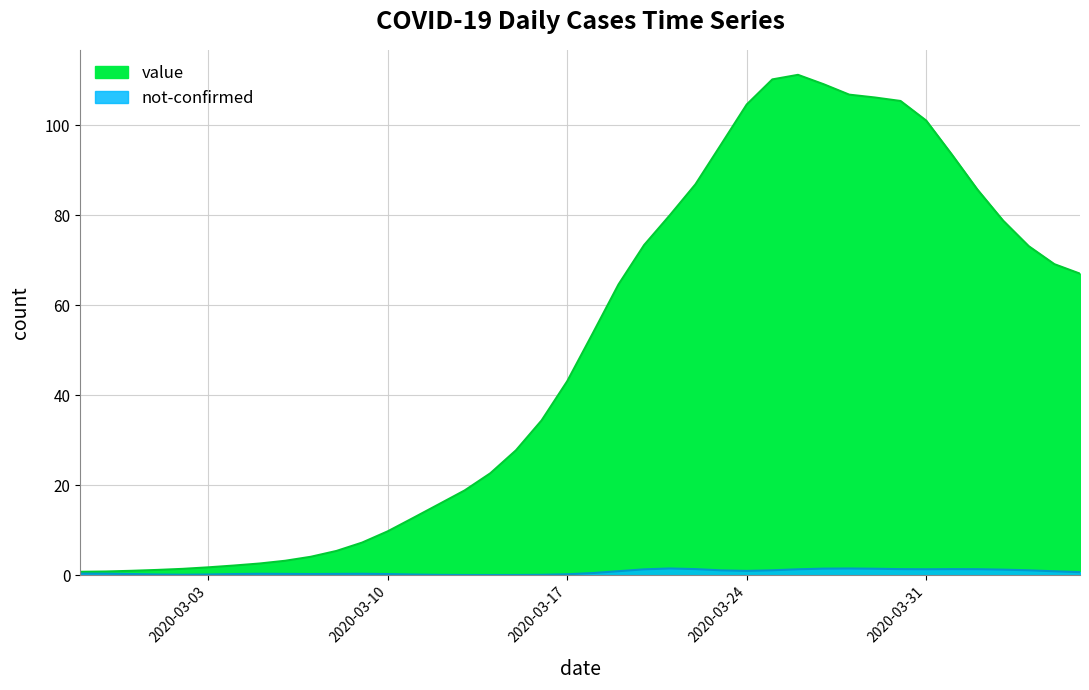

Where does the data first go above 53?

2020-03-18